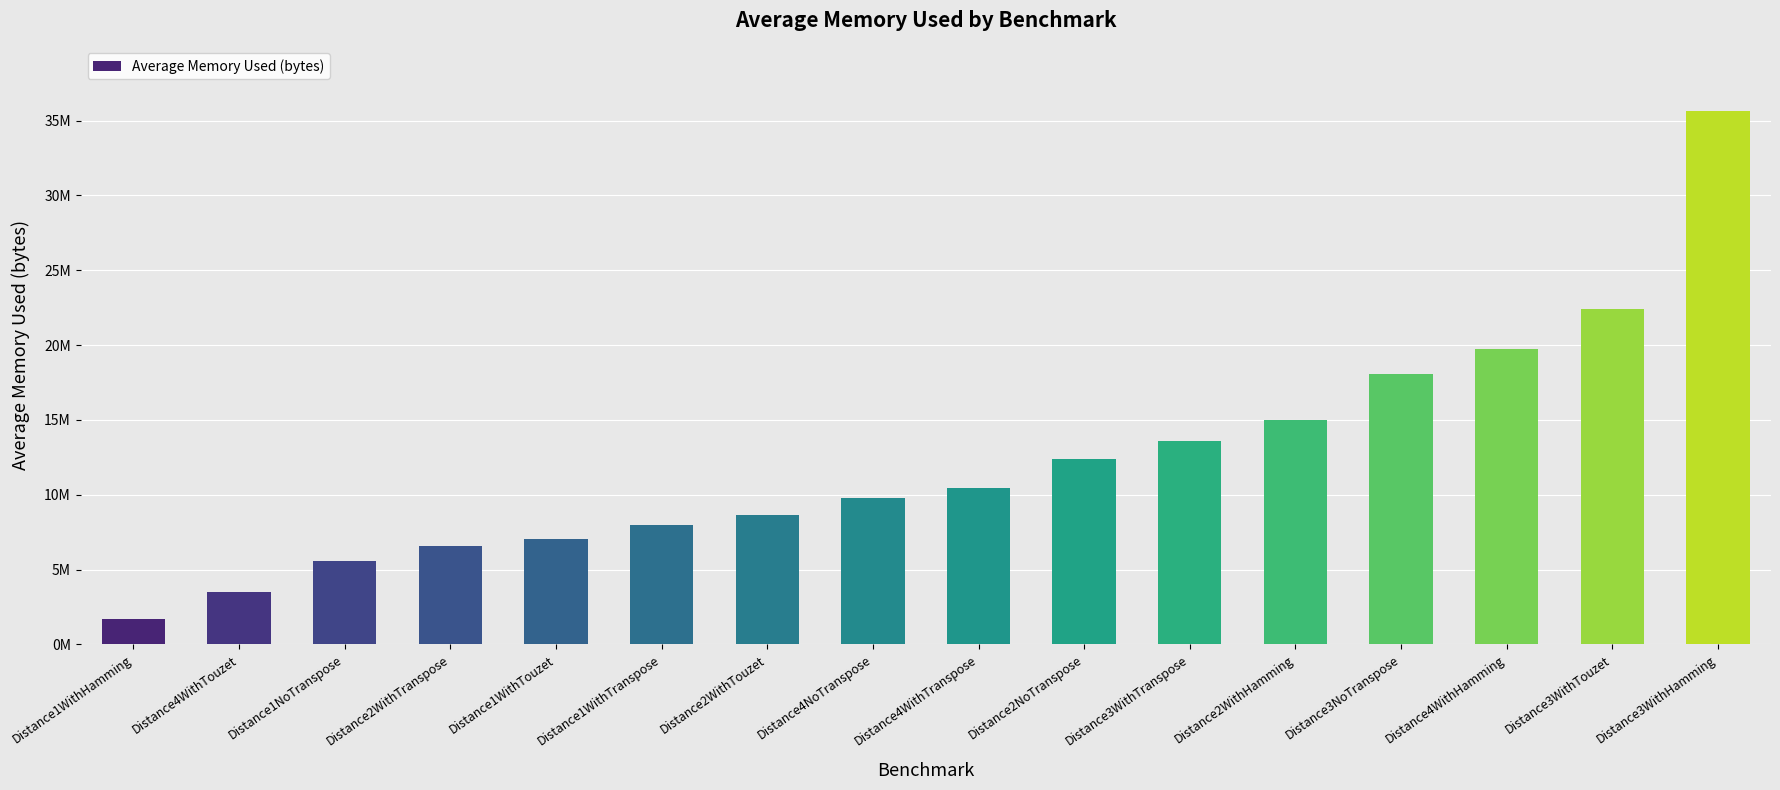

At which label is the value closest to 18678658?

Distance3NoTranspose